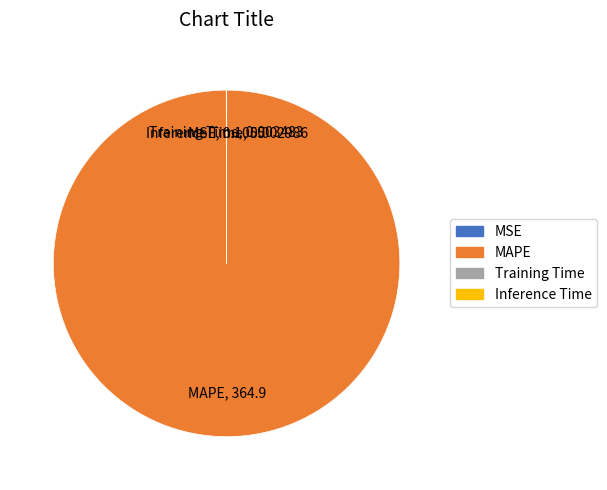

Which slice represents more than half of the pie?

MAPE